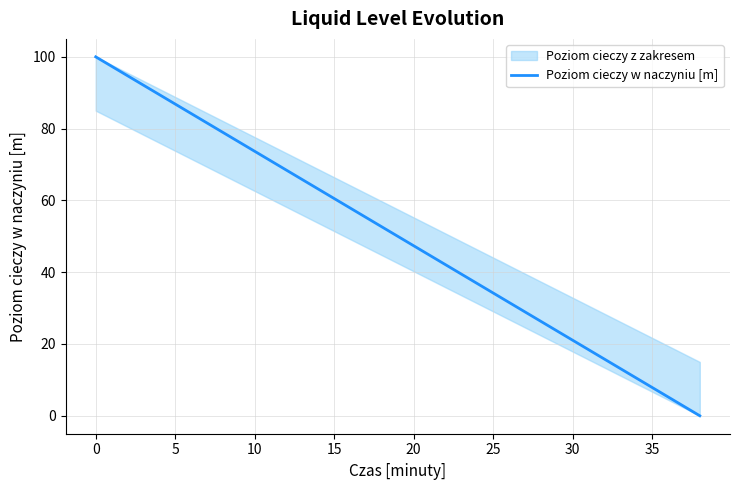

The Poziom cieczy w naczyniu [m] series shows 47.4 at 20. True or false?

True